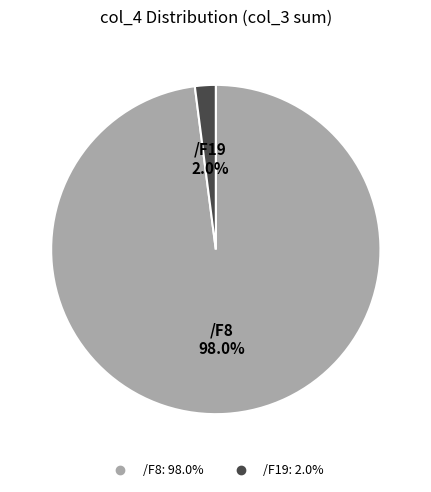

What percentage is the /F19 slice, to the nearest percent?

2%